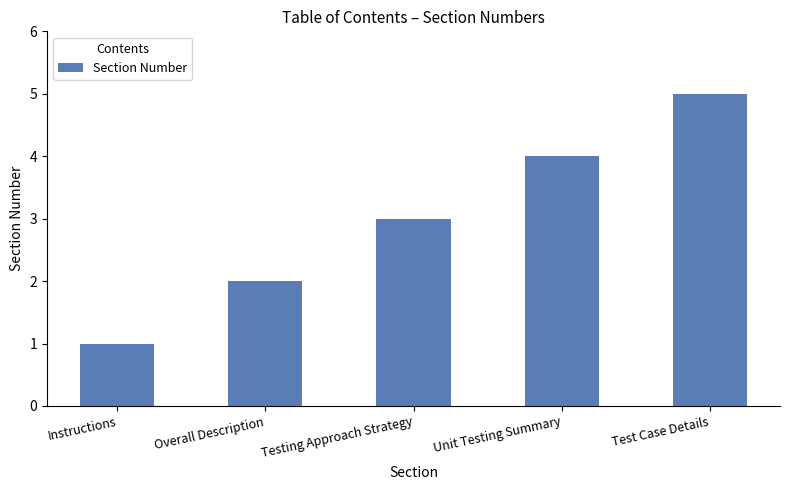

What is the value of the 3rd bar from the left?

3